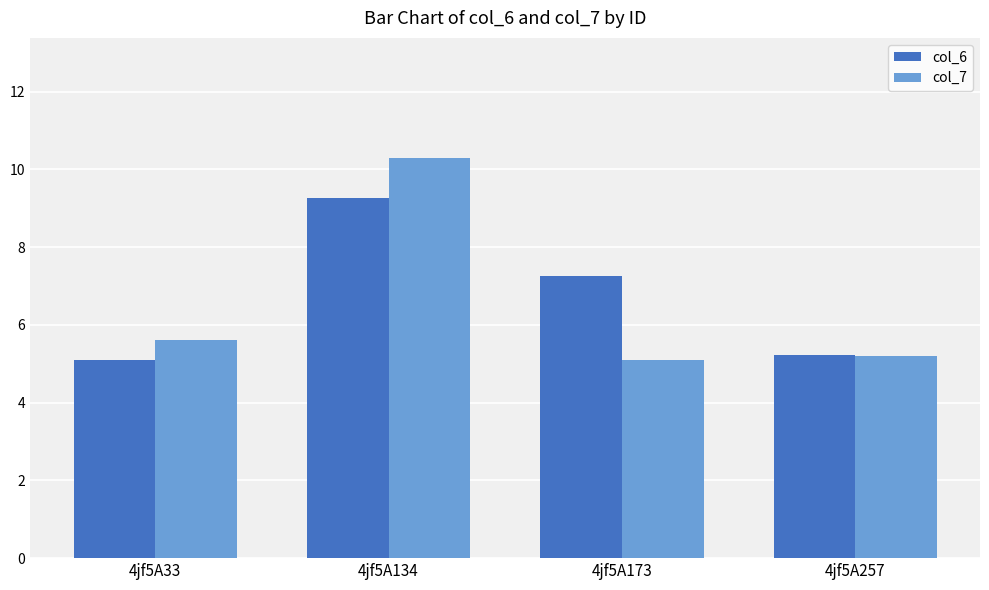

How many bars are there in each group?

2